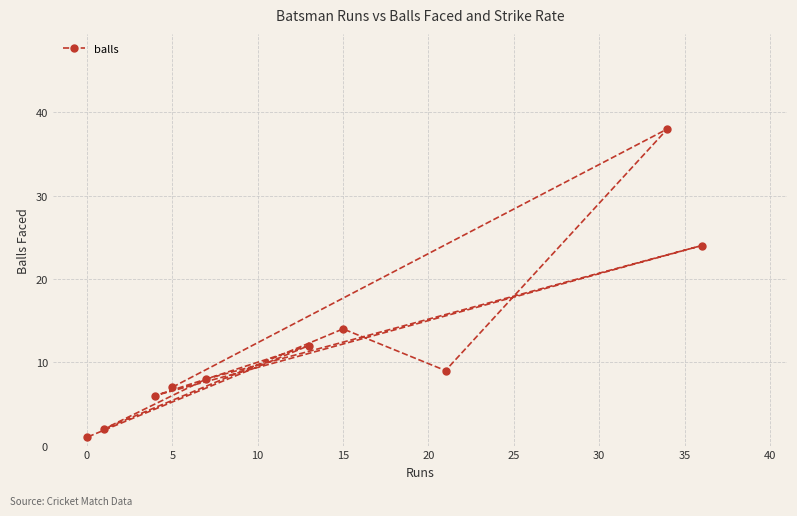

Is it true that the value at 5 is 5?

False